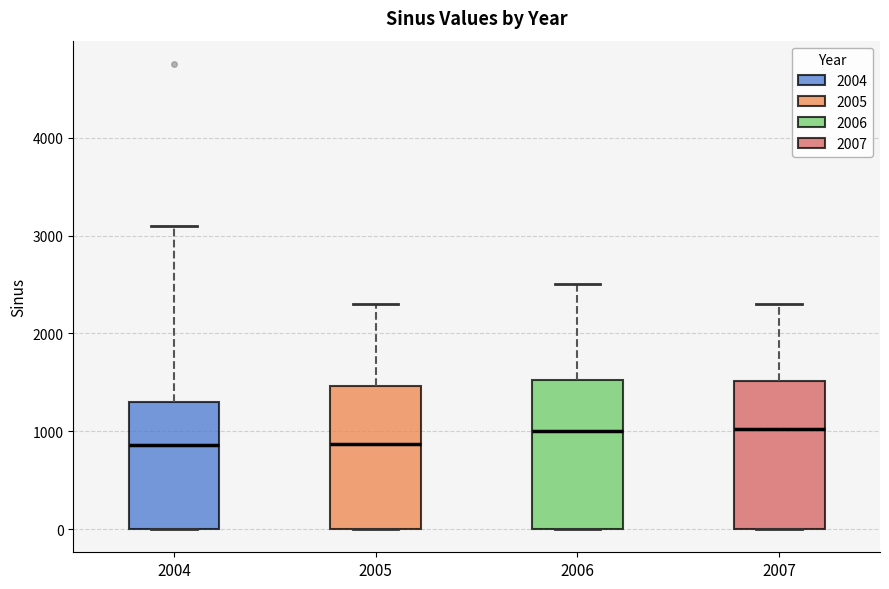

Reading left to right, transcribe this box plot: for each box, give where its median line is, the range the box spans, and where its two whiskers end, as read against the y-axis. The values are not printed on the chart, so give them approximately, as read against the axis.

2004: median 900, box 0 to 1300, whiskers 0 to 3100
2005: median 900, box 0 to 1500, whiskers 0 to 2300
2006: median 1000, box 0 to 1500, whiskers 0 to 2500
2007: median 1000, box 0 to 1500, whiskers 0 to 2300